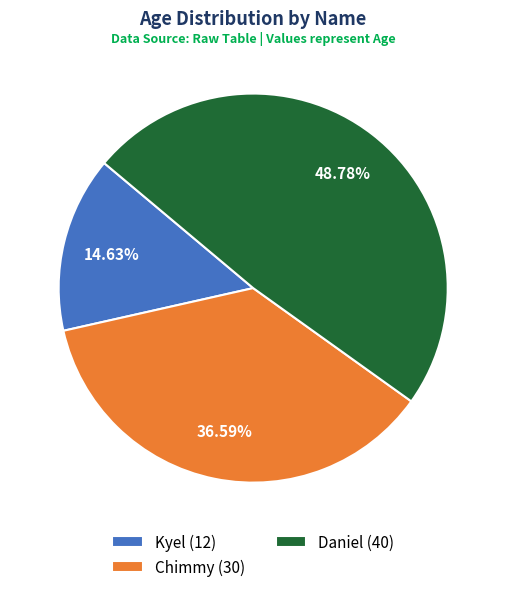

Which category has the biggest portion of the pie?

Daniel